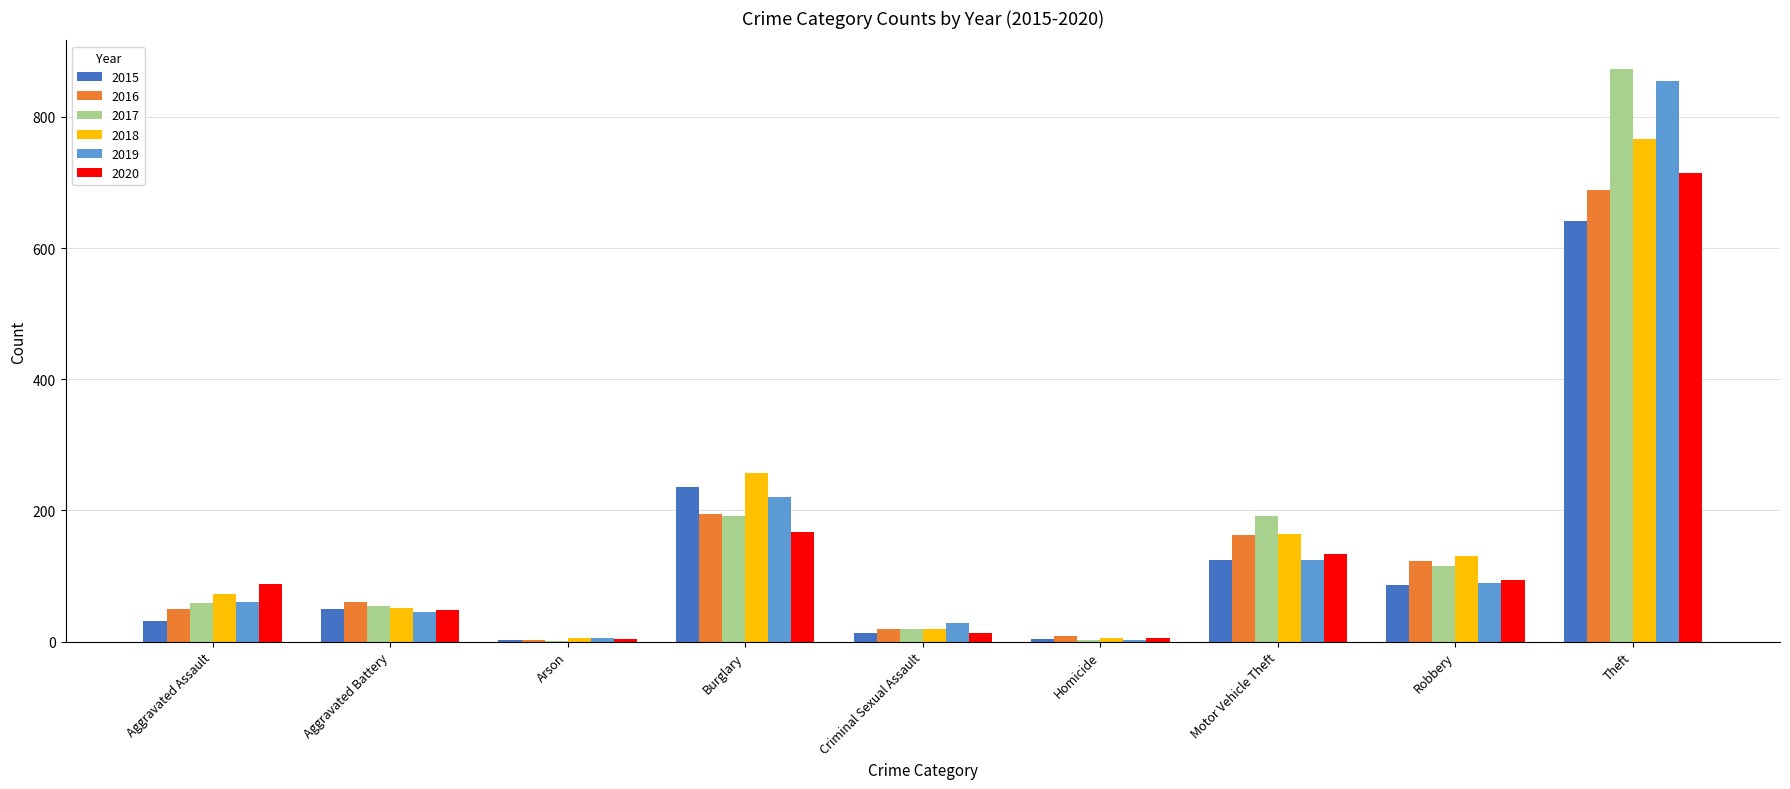

At which category is the sum across all series the highest?

Theft